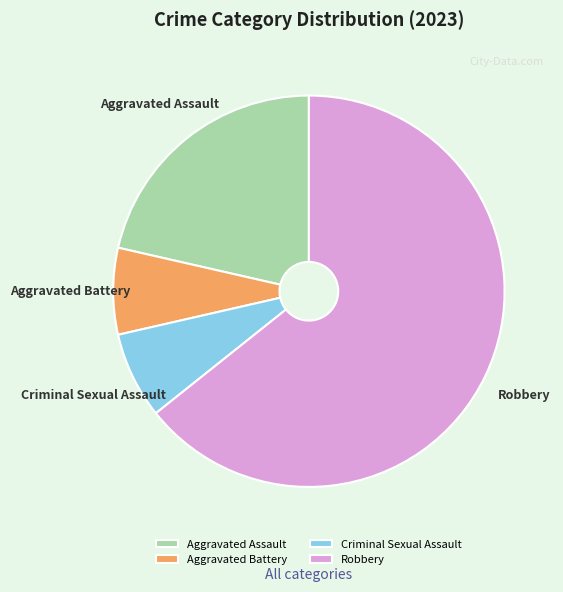

Approximately how many times larger is the value at Aggravated Battery compared to Criminal Sexual Assault?

1.0